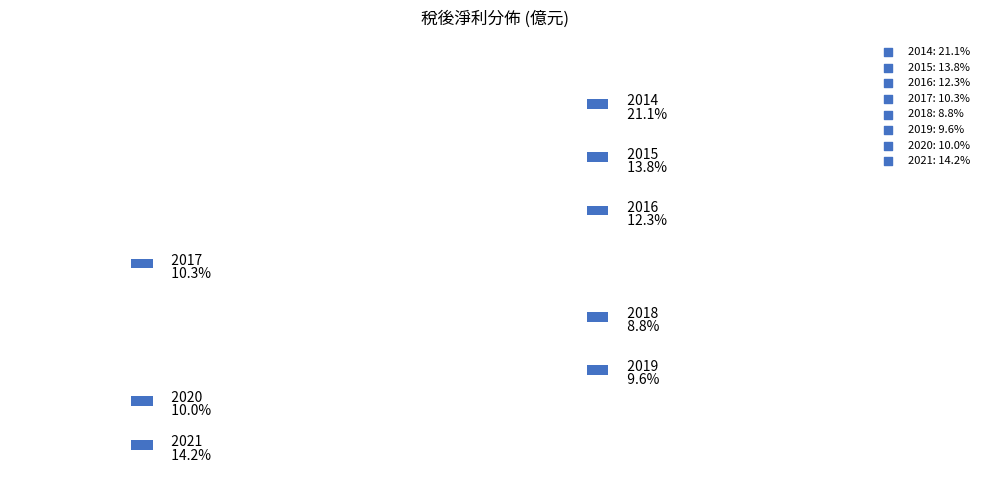

Which category has the smallest portion of the pie?

2018